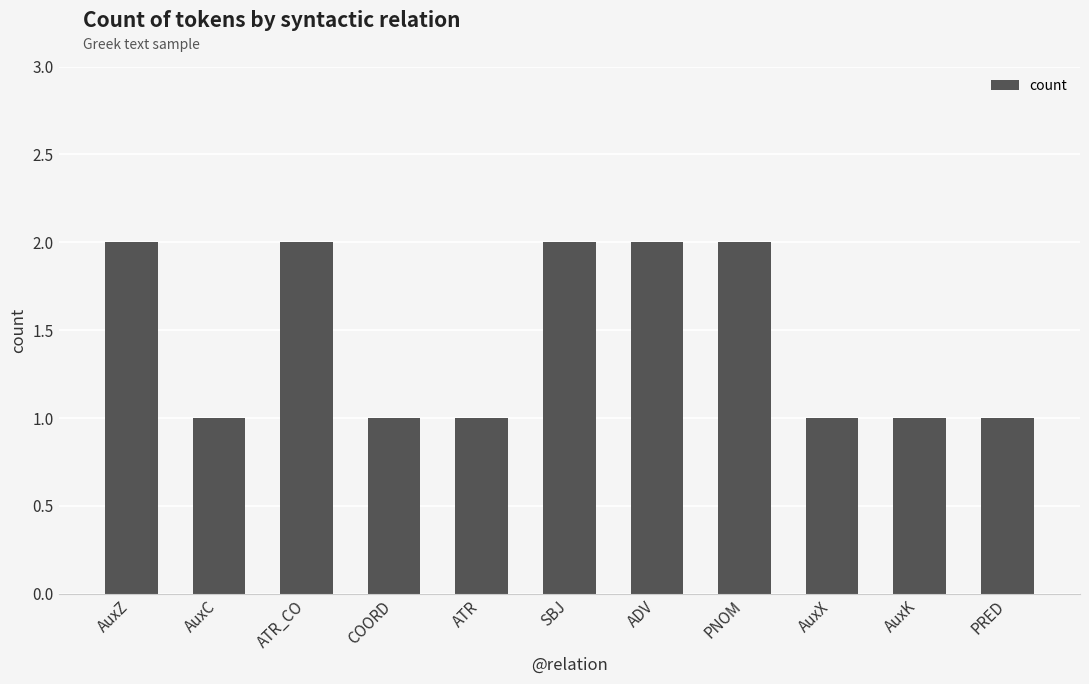

Count the number of data series in this chart.

1